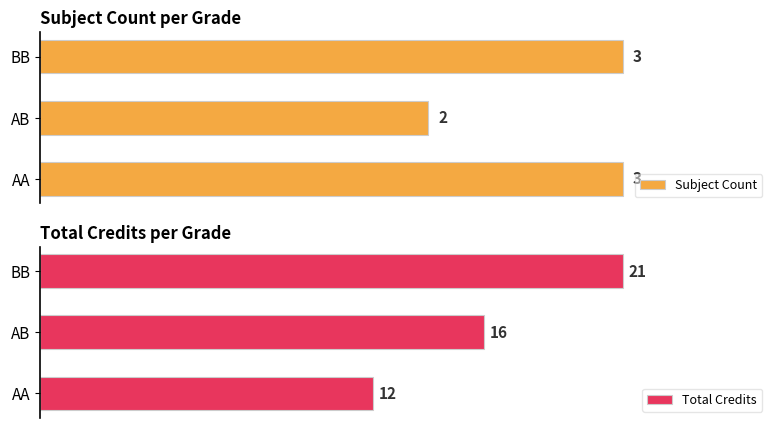

What is the maximum value for Subject Count?

3